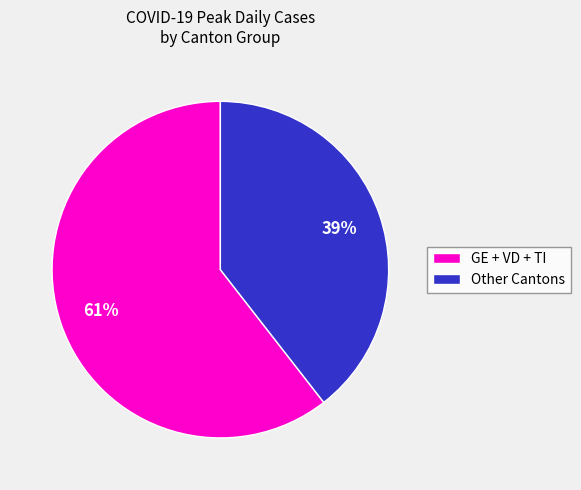

Which has a higher value, Other Cantons or GE + VD + TI?

GE + VD + TI